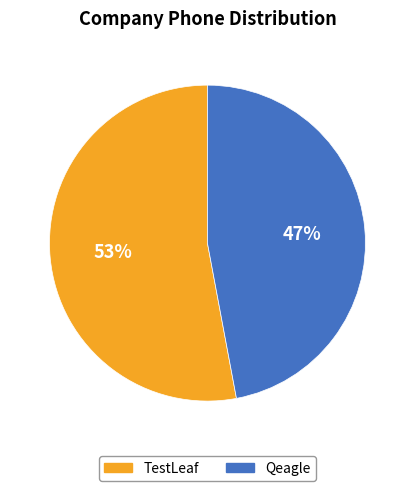

Approximately how many times larger is the value at TestLeaf compared to Qeagle?

1.1